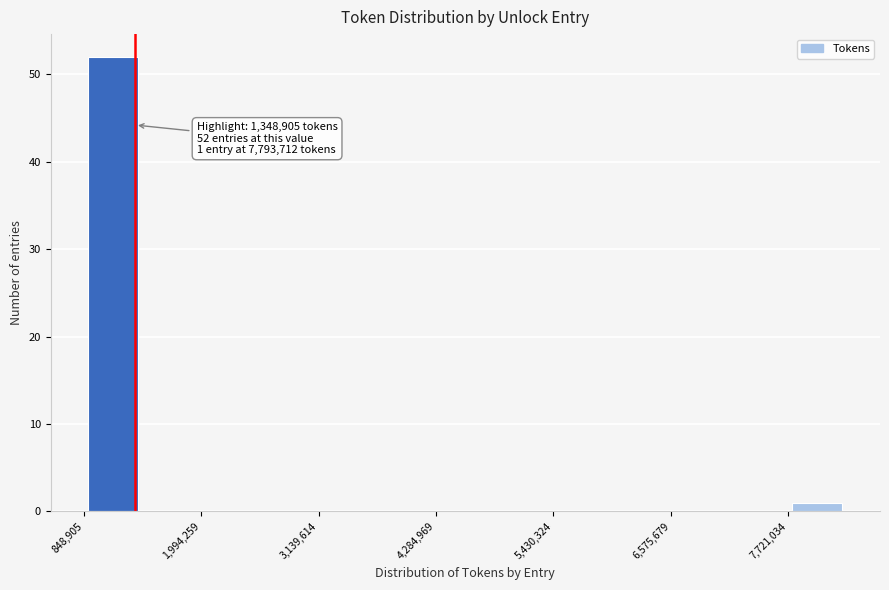

Around what value on the x-axis is the tallest bar? Give the approximate position of its centre, as read against the axis.

1200000